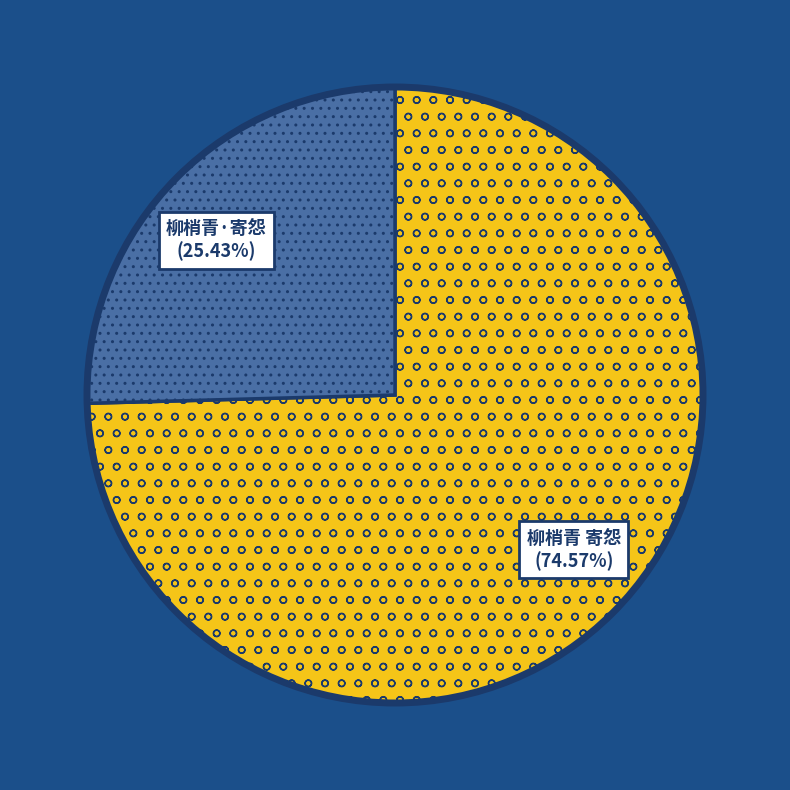

Rank the categories by value from lowest to highest.

柳梢青·寄怨, 柳梢青 寄怨